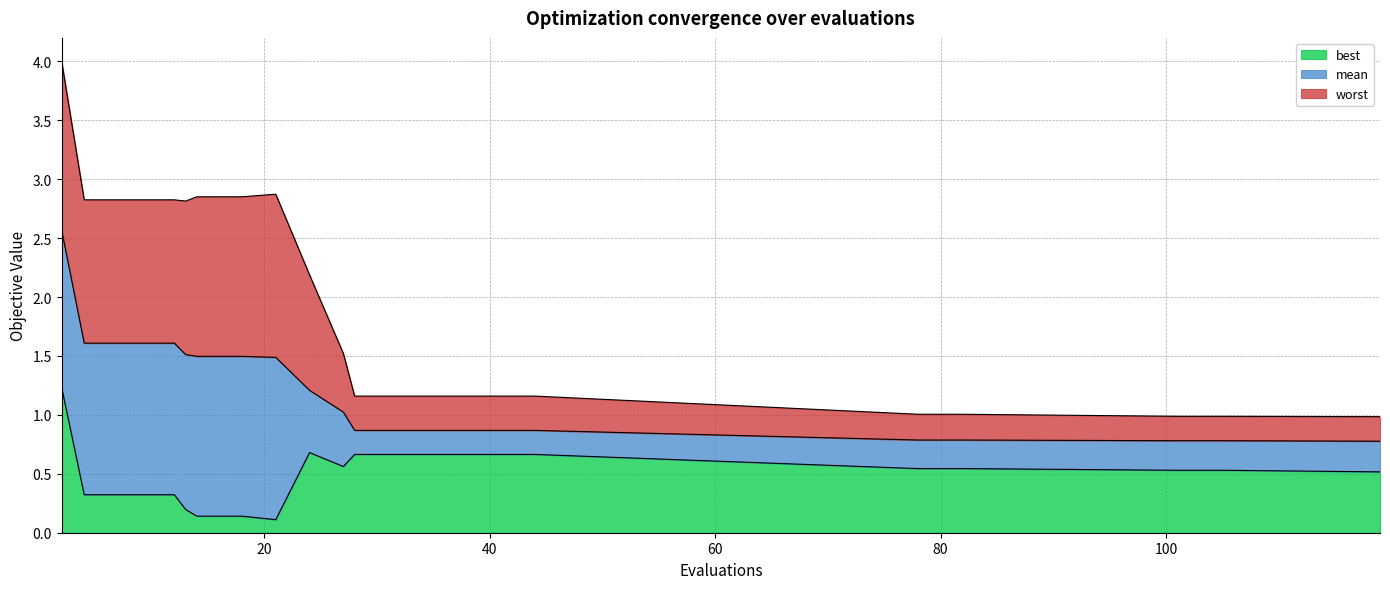

How many lines are shown in the chart?

3